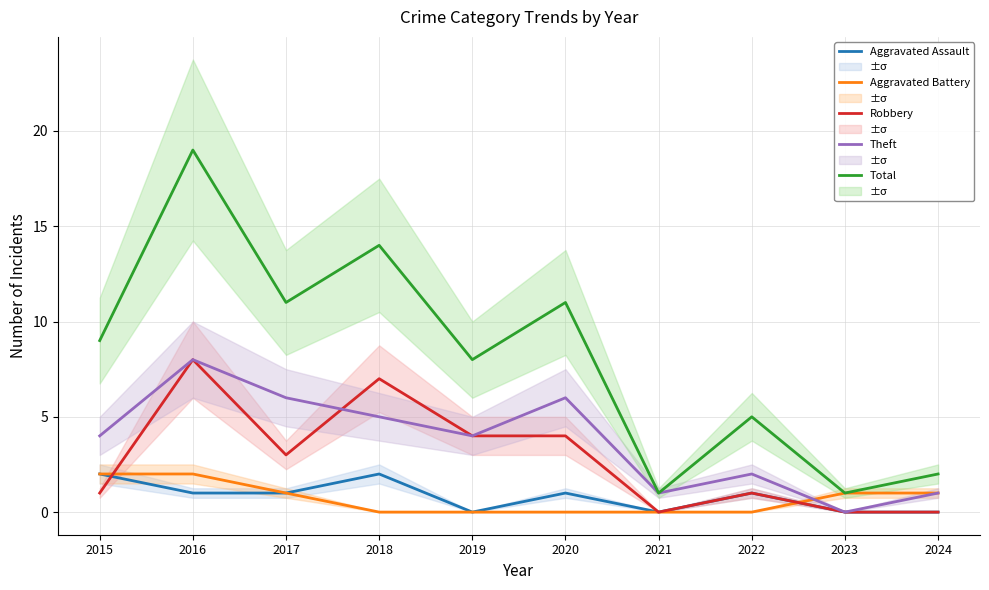

What is the difference between the maximum and minimum values in the Theft series?

8